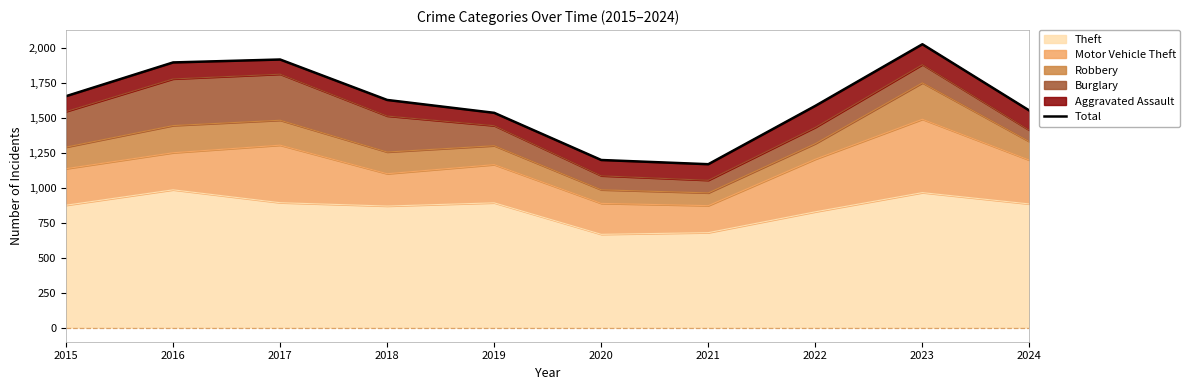

What is the maximum value shown in the chart?

2024